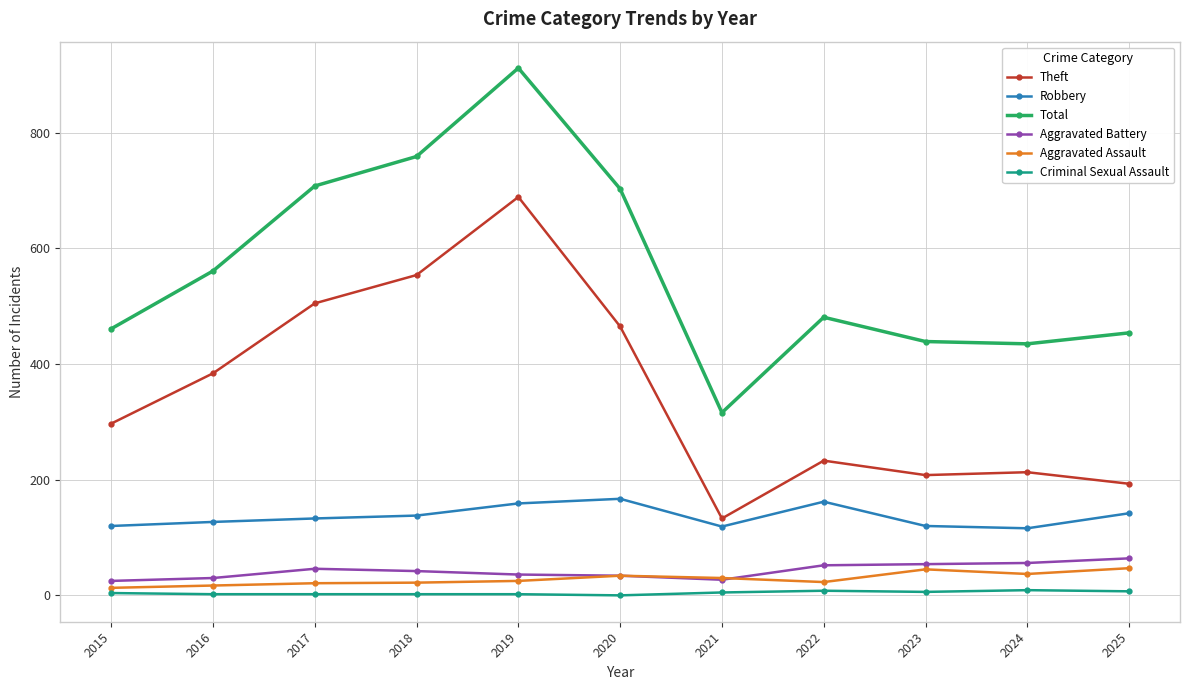

At which label is Theft closest to 411?

2016